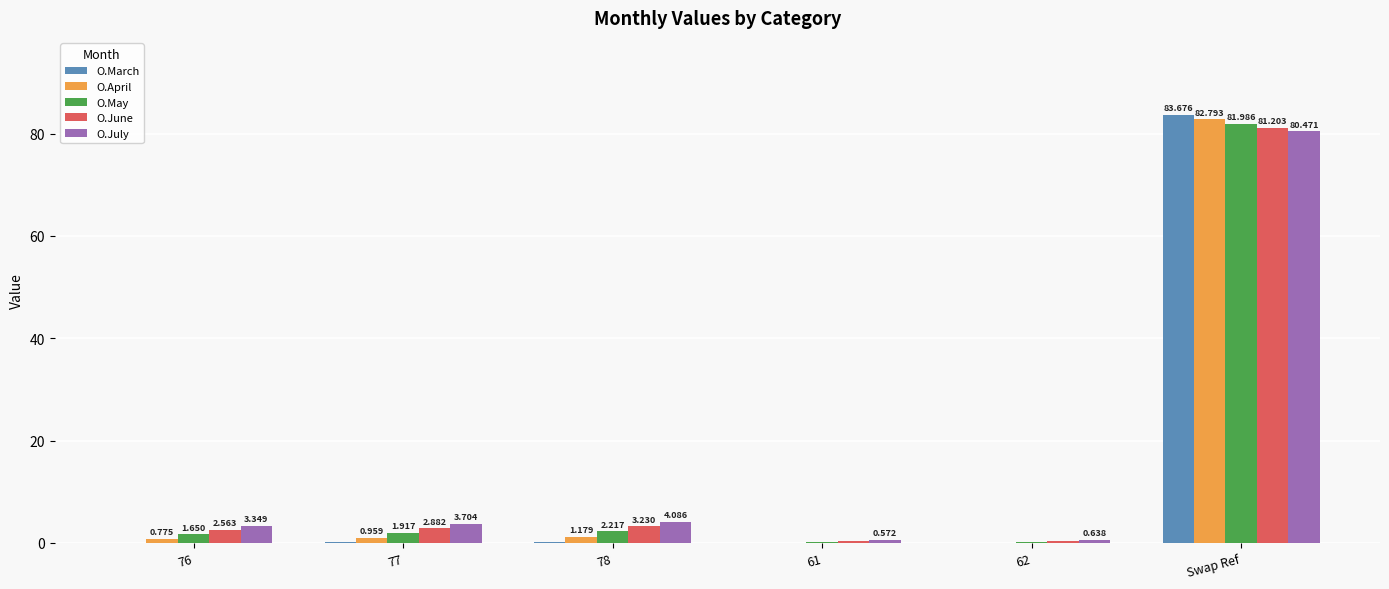

How many values in O.March are above zero?

4